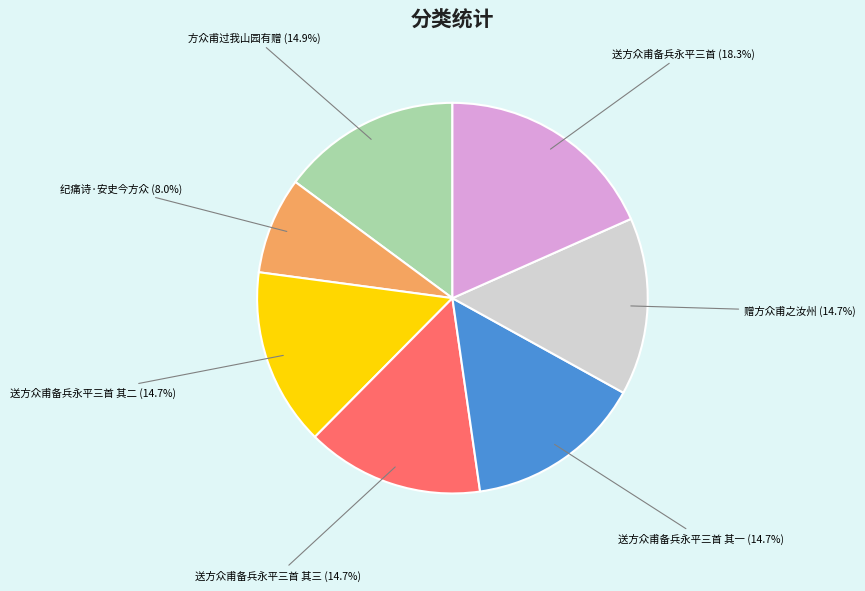

Does any single category account for the majority?

No